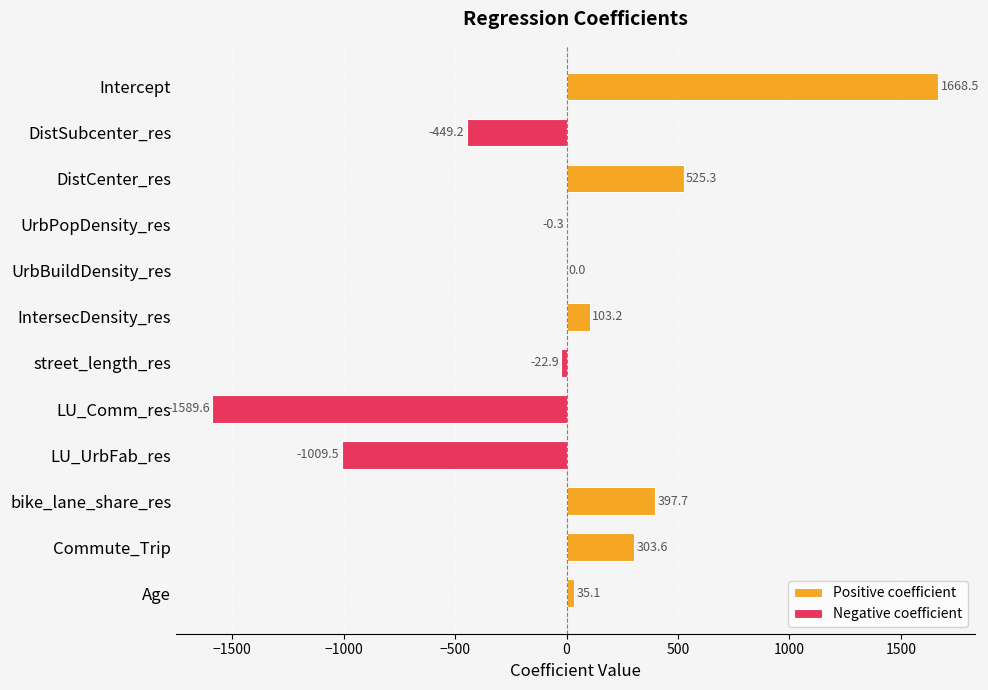

Are the bars horizontal?

Yes